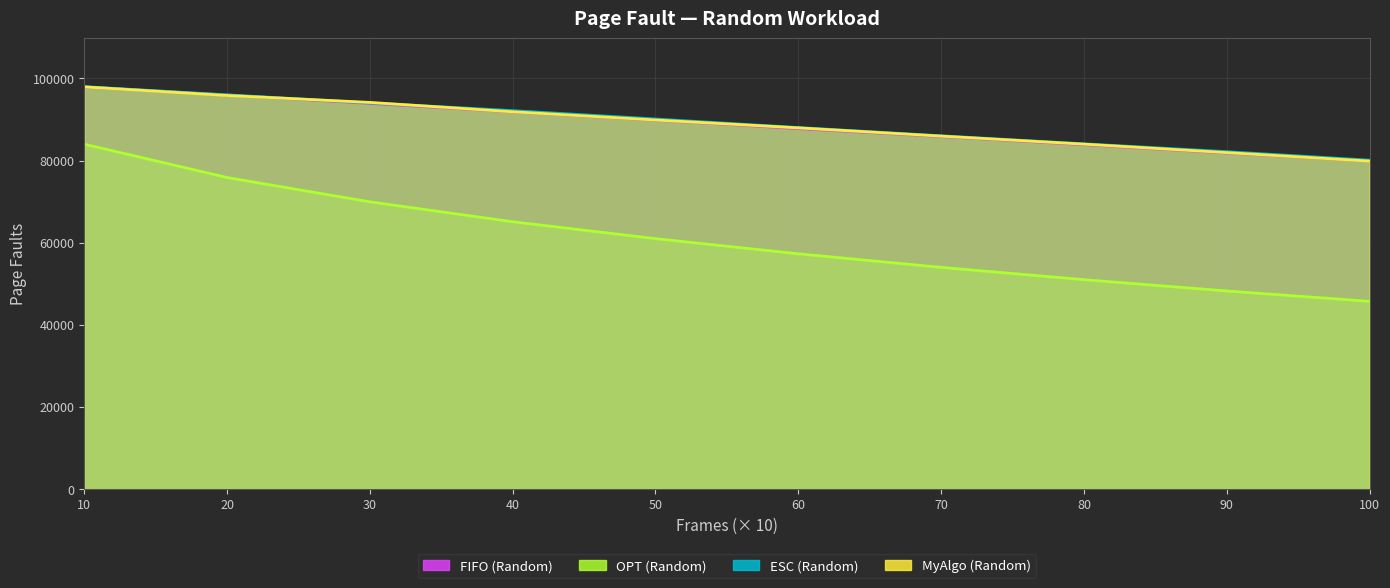

How many intersections are there between MyAlgo (Random) and ESC (Random)?

2